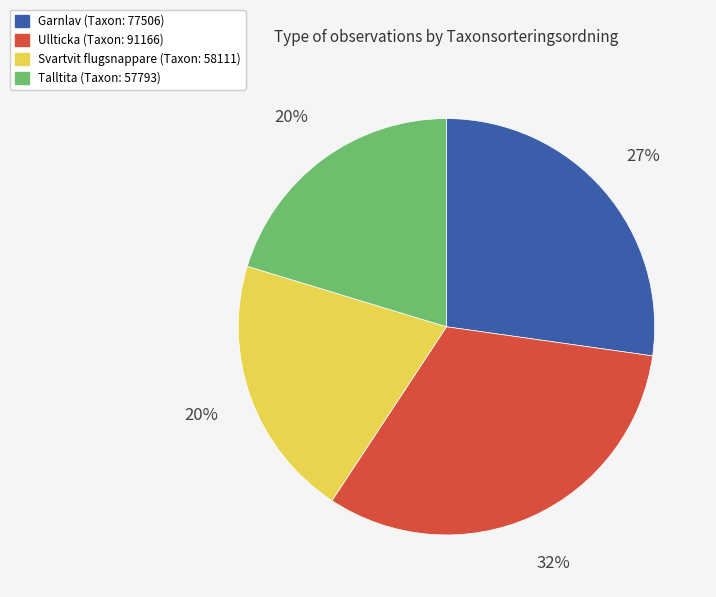

How many segments does this pie chart have?

4